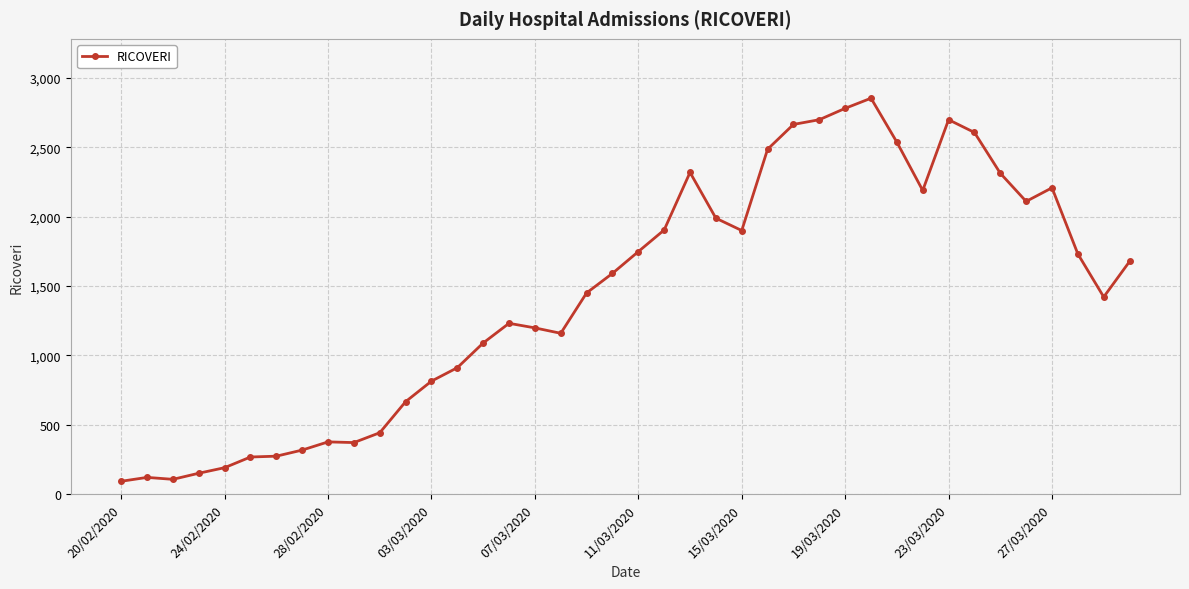

What is the smallest value displayed?

92